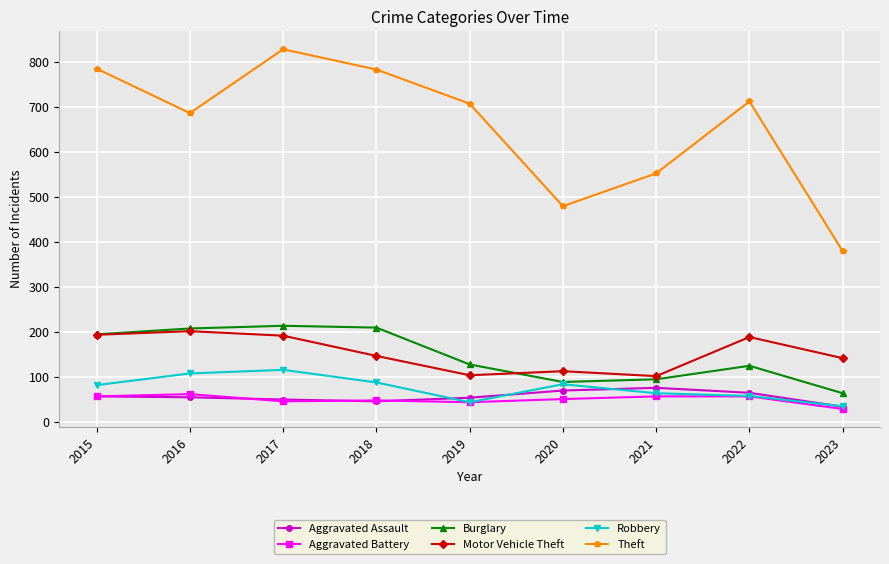

The value of Robbery at 2020 is 119. True or false?

False